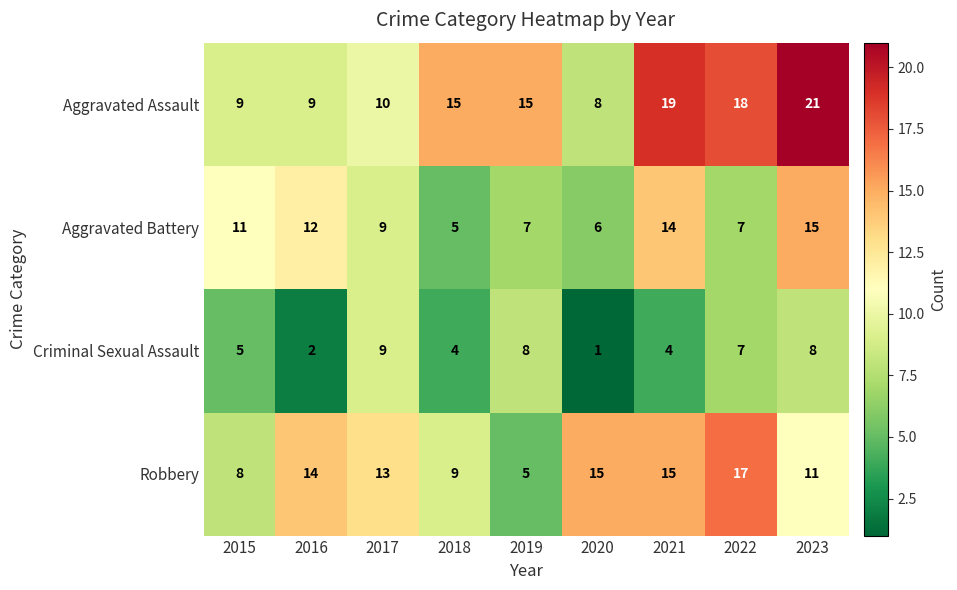

How many series are shown in this chart?

4